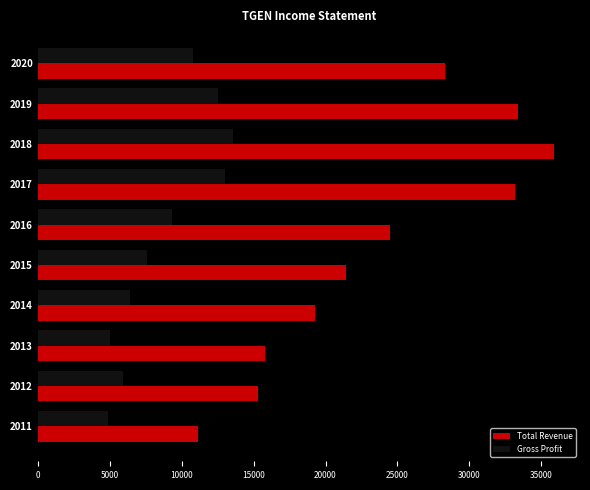

What is the minimum value shown in the chart?

4900